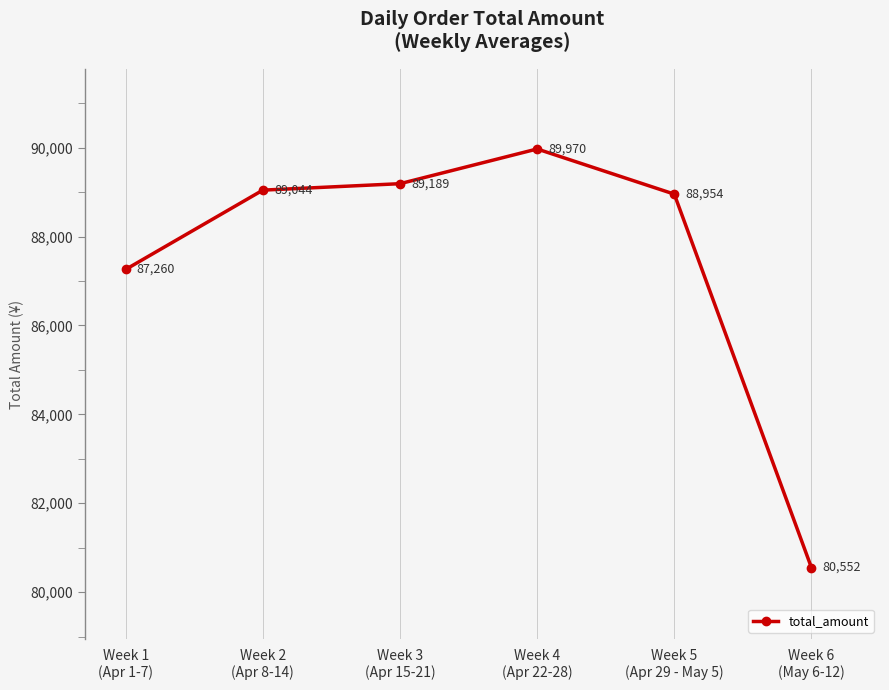

Reading left to right, transcribe all the data shown in this chart.

87260	89044	89189	89970	88954	80552